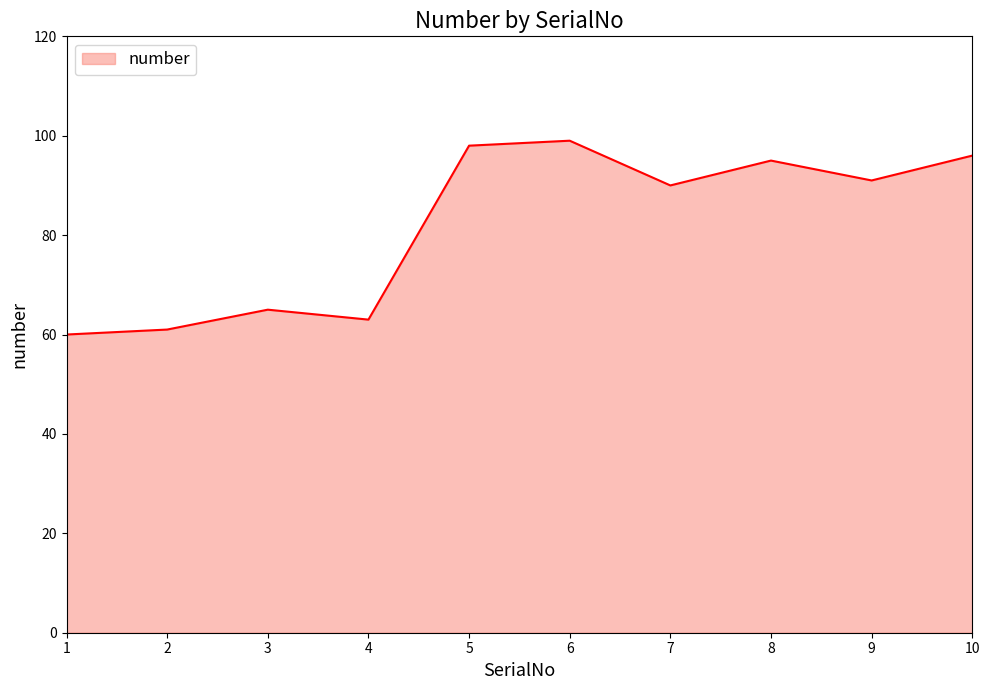

What value does the data have at 7, to the nearest 5?

90